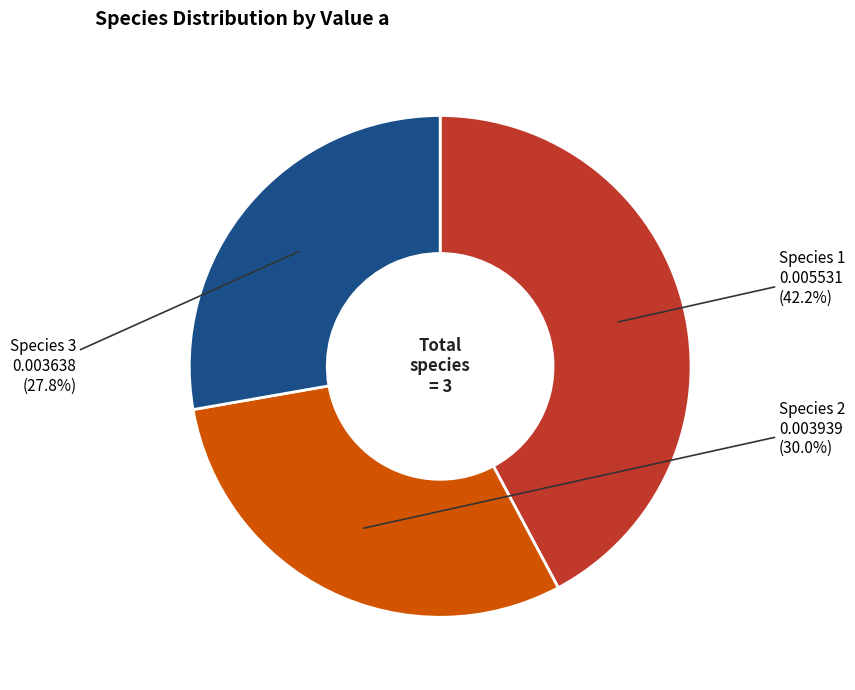

Is there a majority slice in this chart?

No